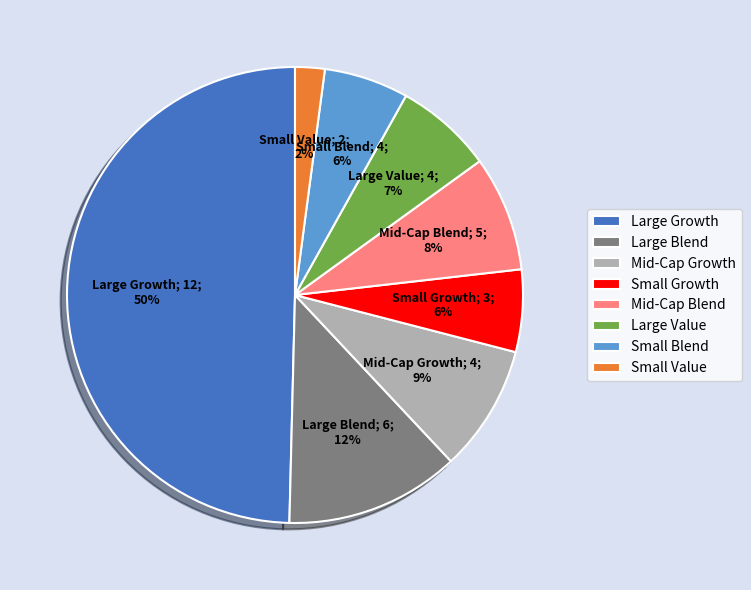

To the nearest percent, what is the combined percentage of Small Growth and Mid-Cap Growth?

15%